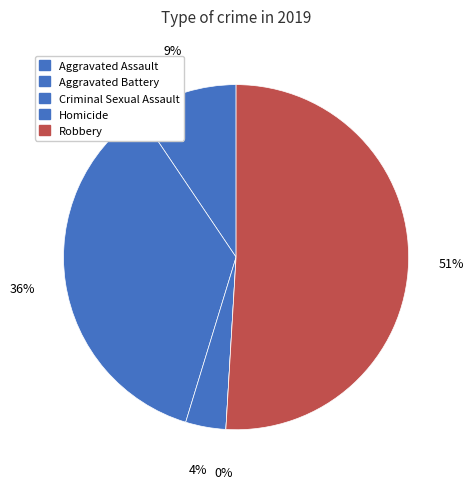

Does Homicide account for over 50% of the chart?

No